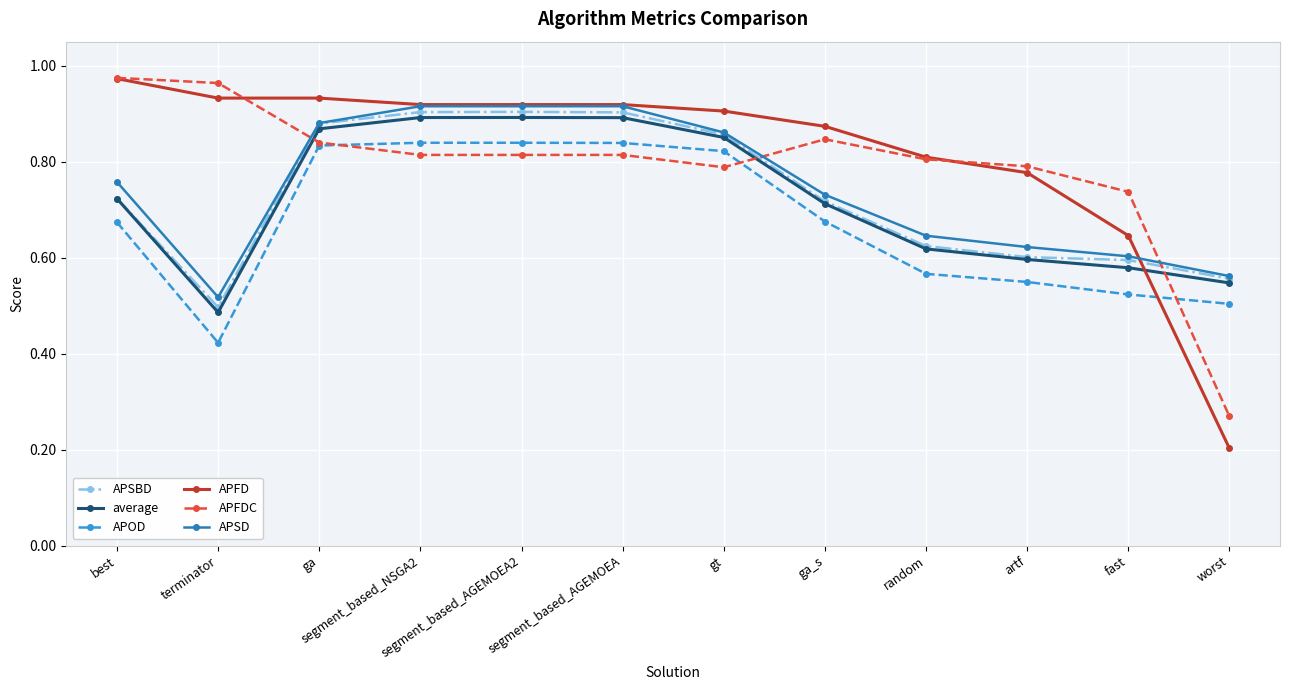

At which label is APFD closest to 0?

worst